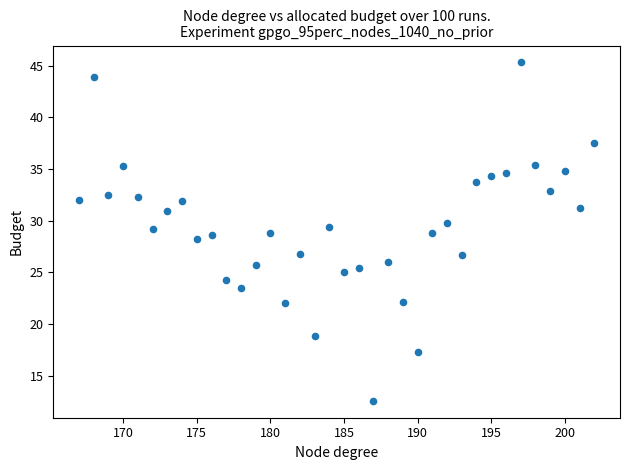

What is the range of Y values (max minus min)?

32.8